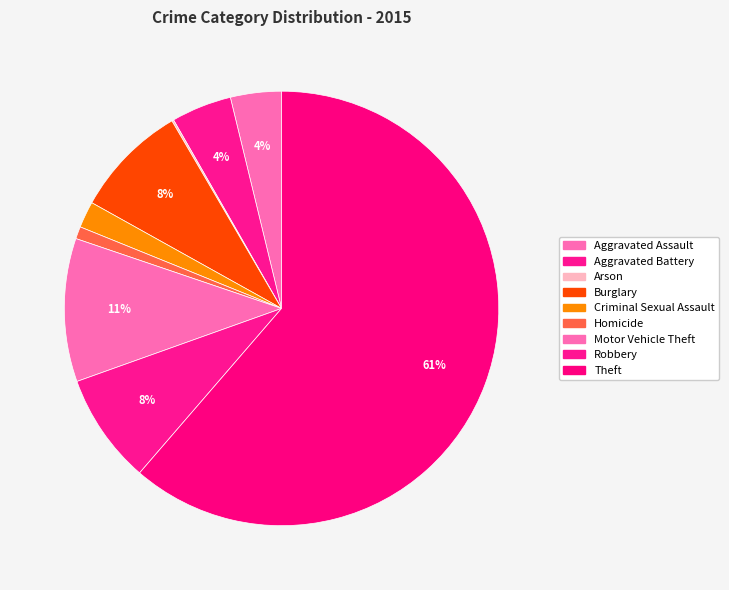

To the nearest percent, what percentage of the pie is Homicide?

1%